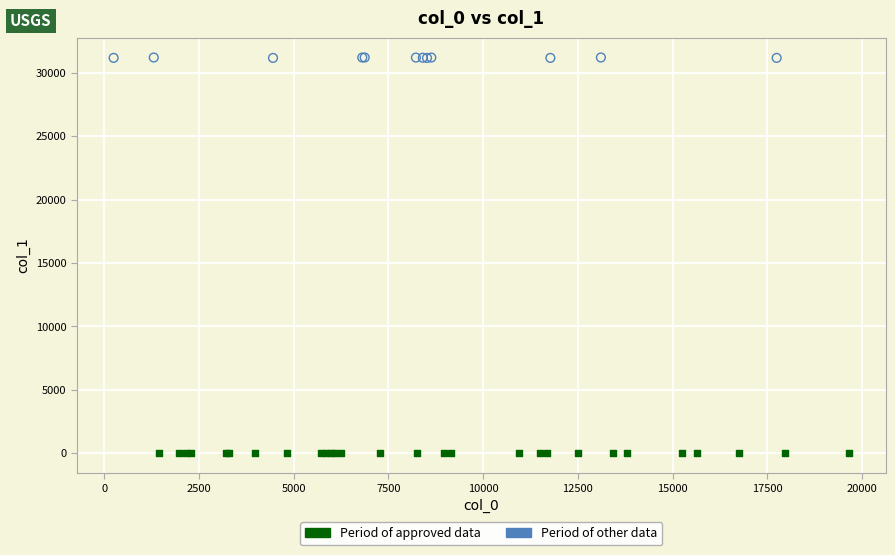

Which series contains the lowest Y value?

Period of approved data